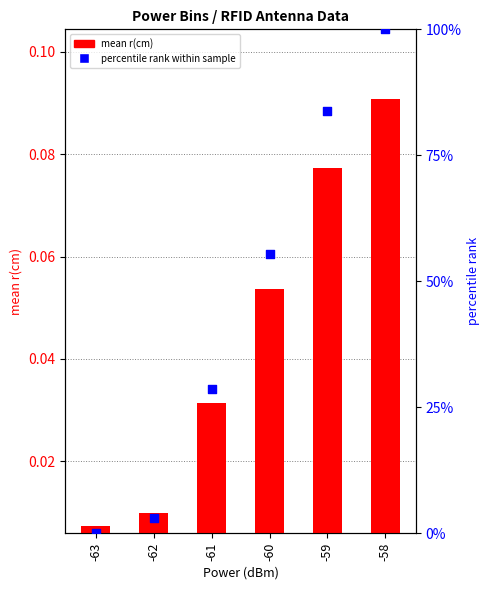

What is the total value across all series at -60?

55.4